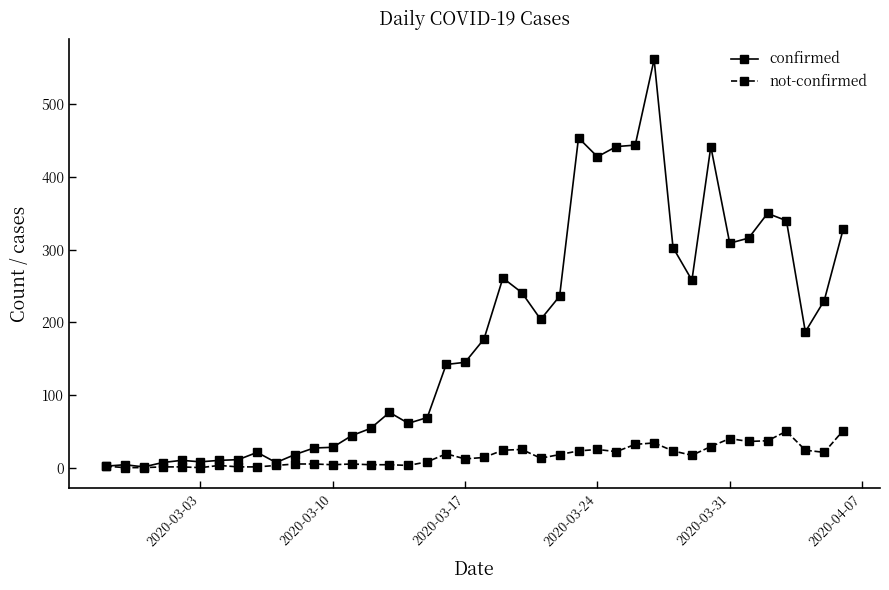

What is the highest value of the confirmed series?

562